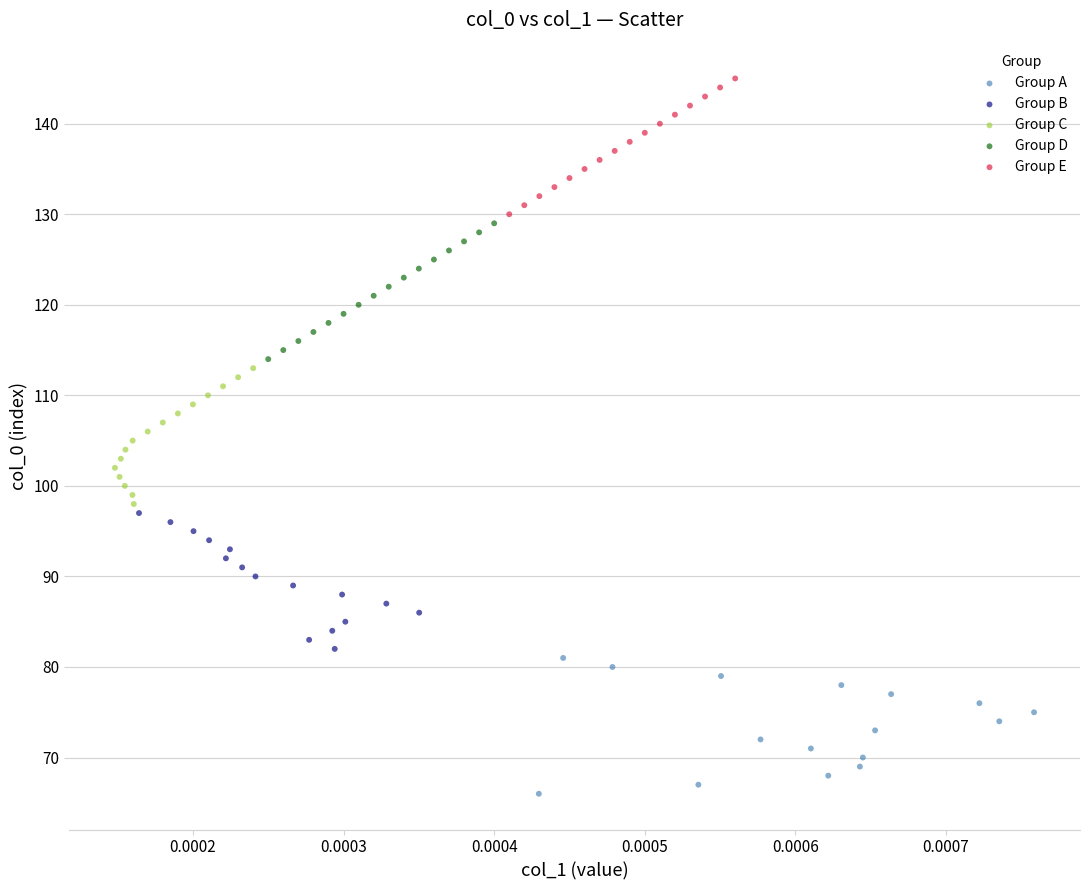

Which series contains the lowest Y value?

Group A